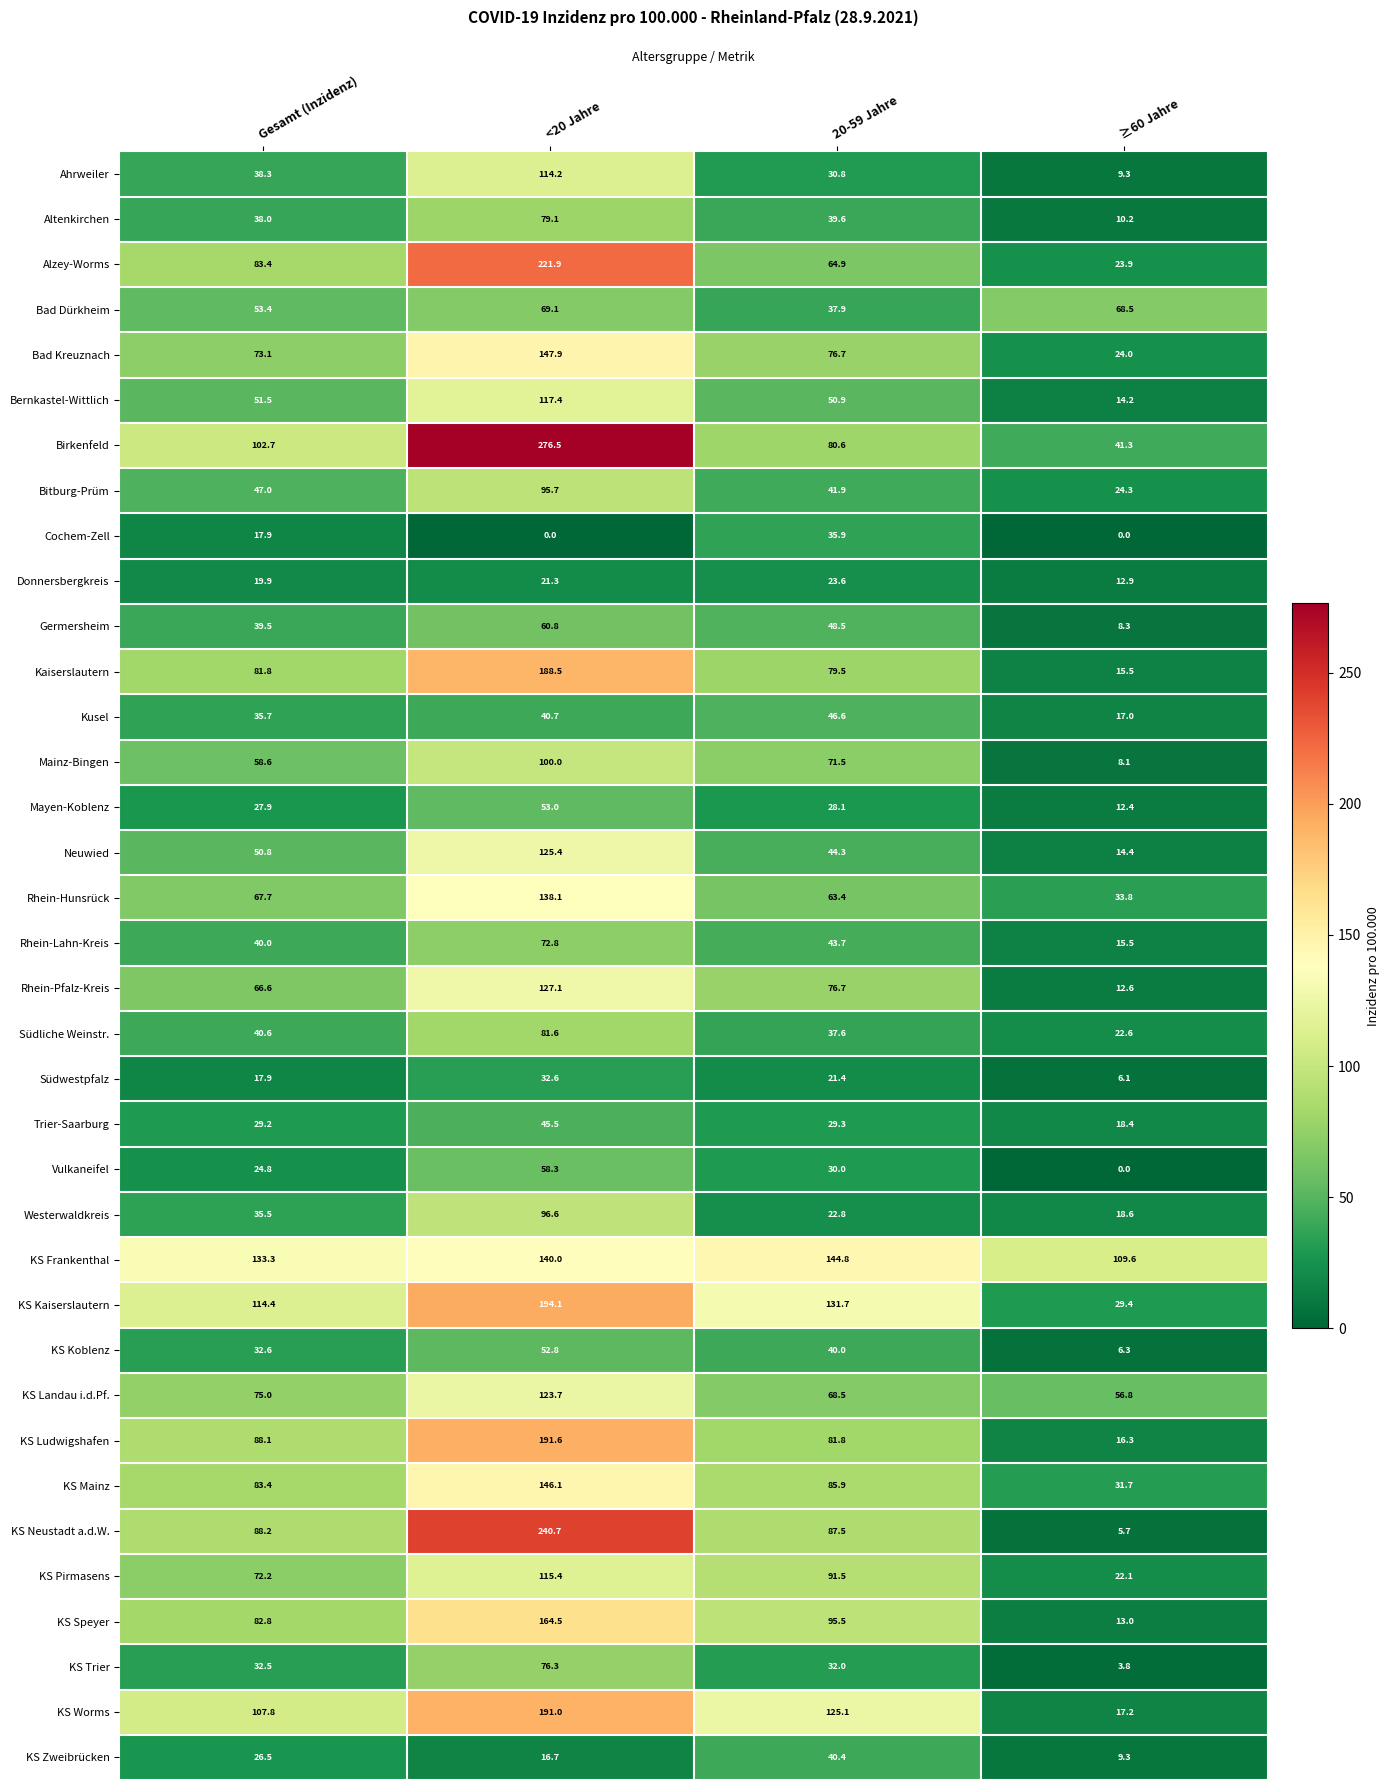

What value does the Donnersbergkreis series have at 20-59 Jahre?

23.6